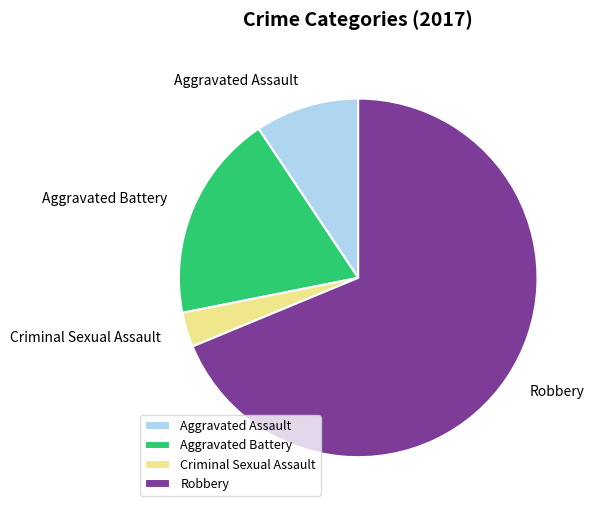

Does Aggravated Battery account for over 50% of the chart?

No